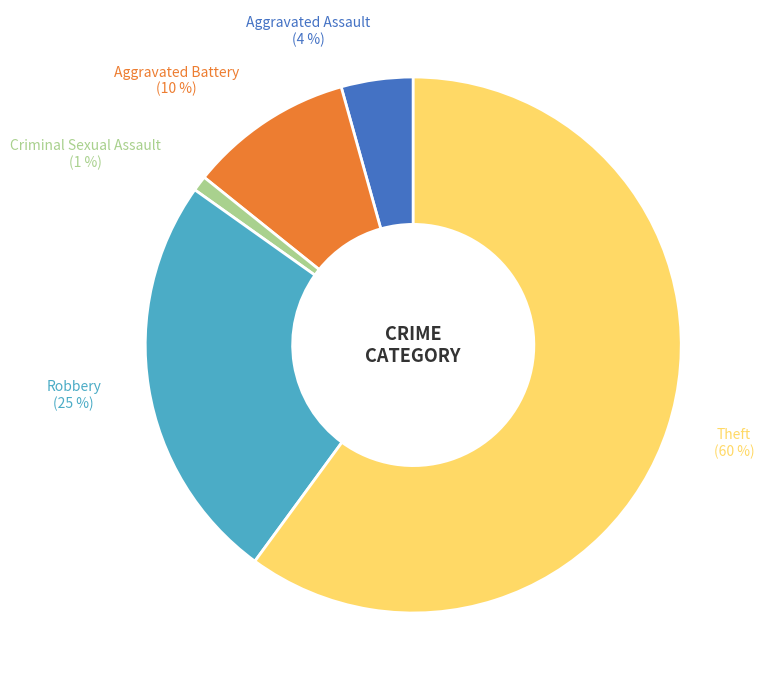

The Aggravated Assault slice represents 4% of the pie. True or false?

True